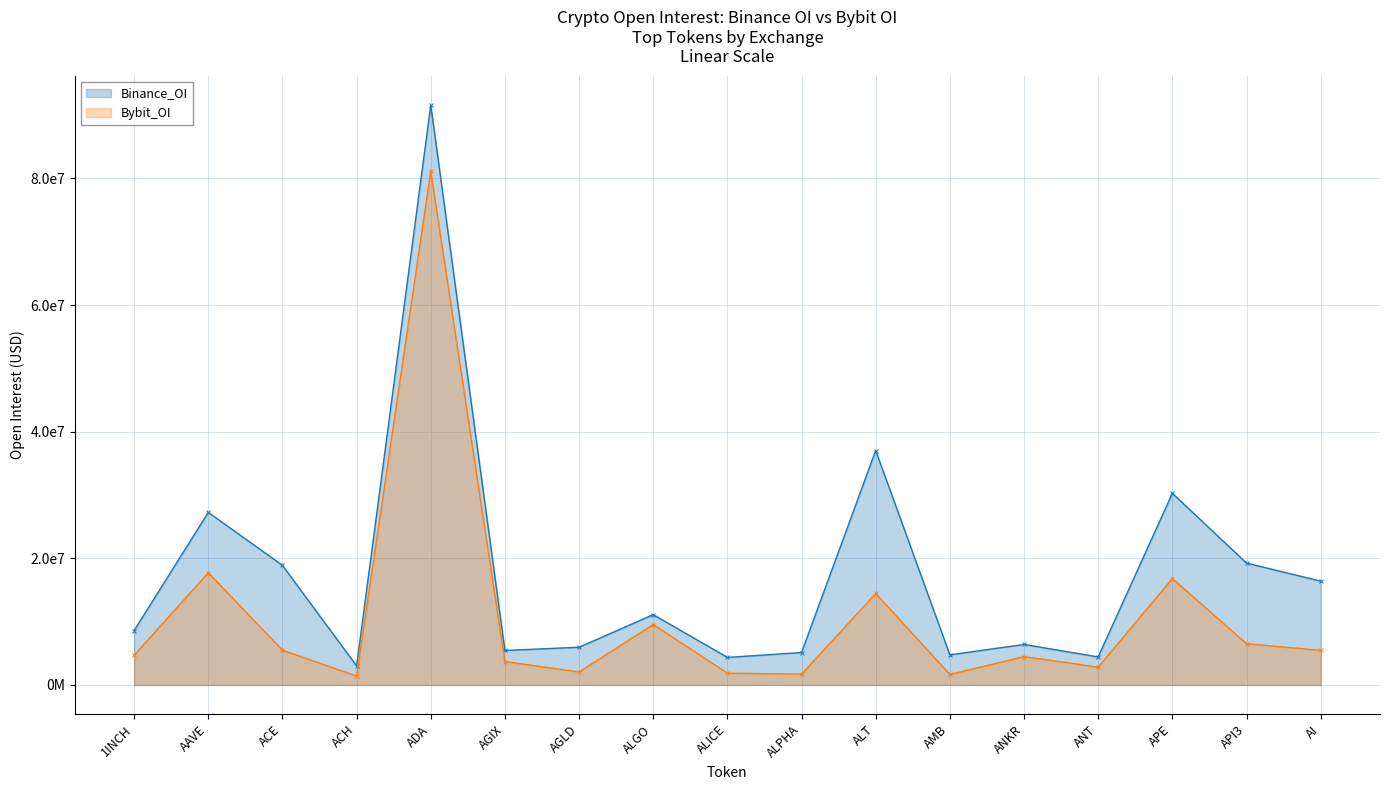

Reading left to right, transcribe all the data shown in this chart.

Binance_OI: 8587915	27253720	18895806	3010869	91586341	5449330	5958951	11106150	4350065	5124230	37024082	4753915	6398651	4425669	30275185	19251355	16396308
Bybit_OI: 4692435	17717768	5501702	1406839	81136725	3701023	2052791	9540544	1865781	1707309	14445388	1655975	4482718	2815980	16802151	6521448	5464525